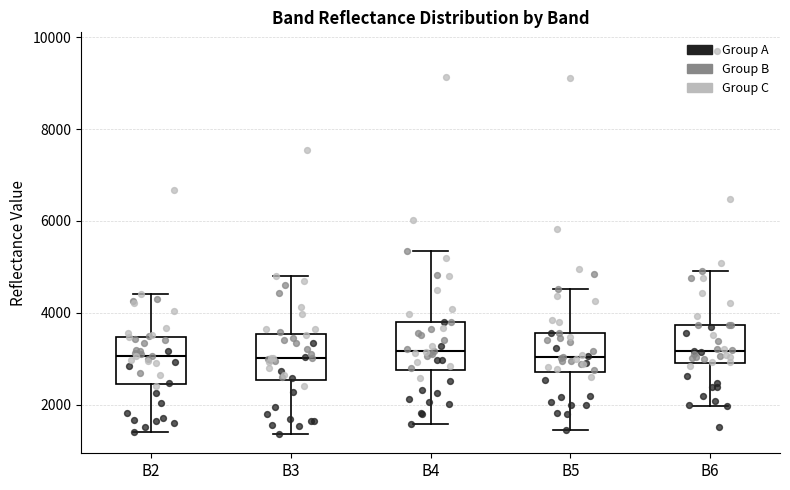

Reading left to right, read every box against the y-axis: the position of its median line, the range the box covers, and the ends of its whiskers. The values are not printed on the chart, so give them approximately, as read against the axis.

B2: median 3000, box 2400 to 3400, whiskers 1400 to 4400
B3: median 3000, box 2600 to 3600, whiskers 1400 to 4800
B4: median 3200, box 2800 to 3800, whiskers 1600 to 5400
B5: median 3000, box 2800 to 3600, whiskers 1400 to 4600
B6: median 3200, box 3000 to 3800, whiskers 2000 to 5000